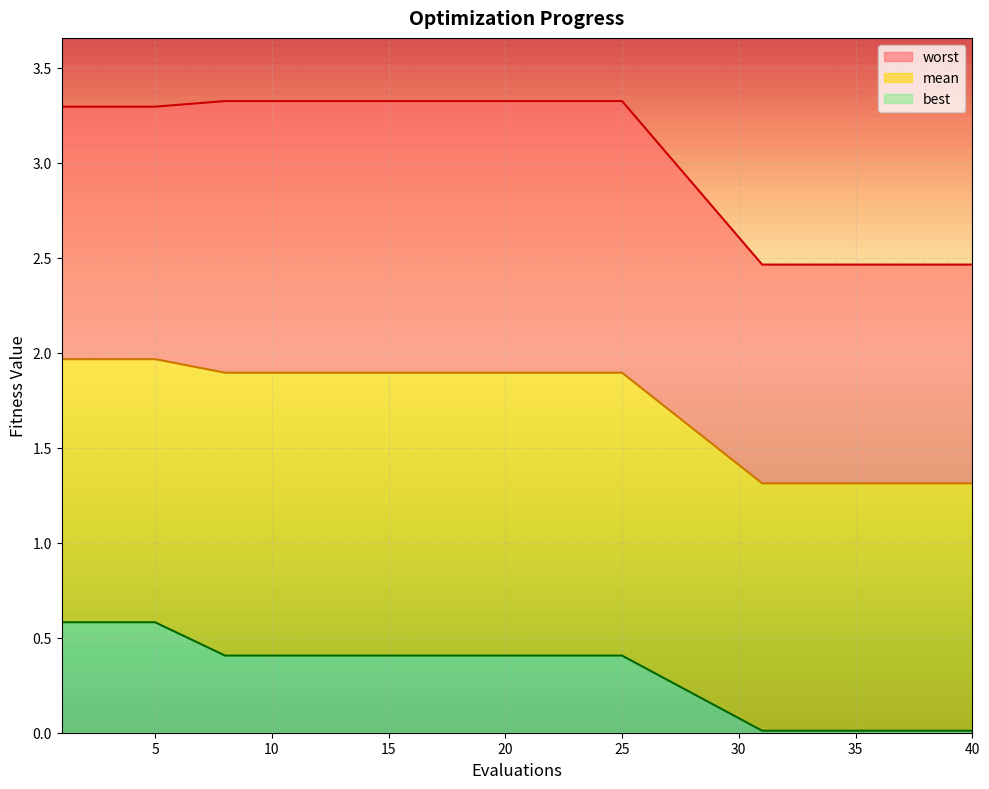

List the labels in order of mean value, smallest first.

31, 33, 35, 37, 40, 8, 12, 16, 20, 25, 1, 2, 3, 4, 5